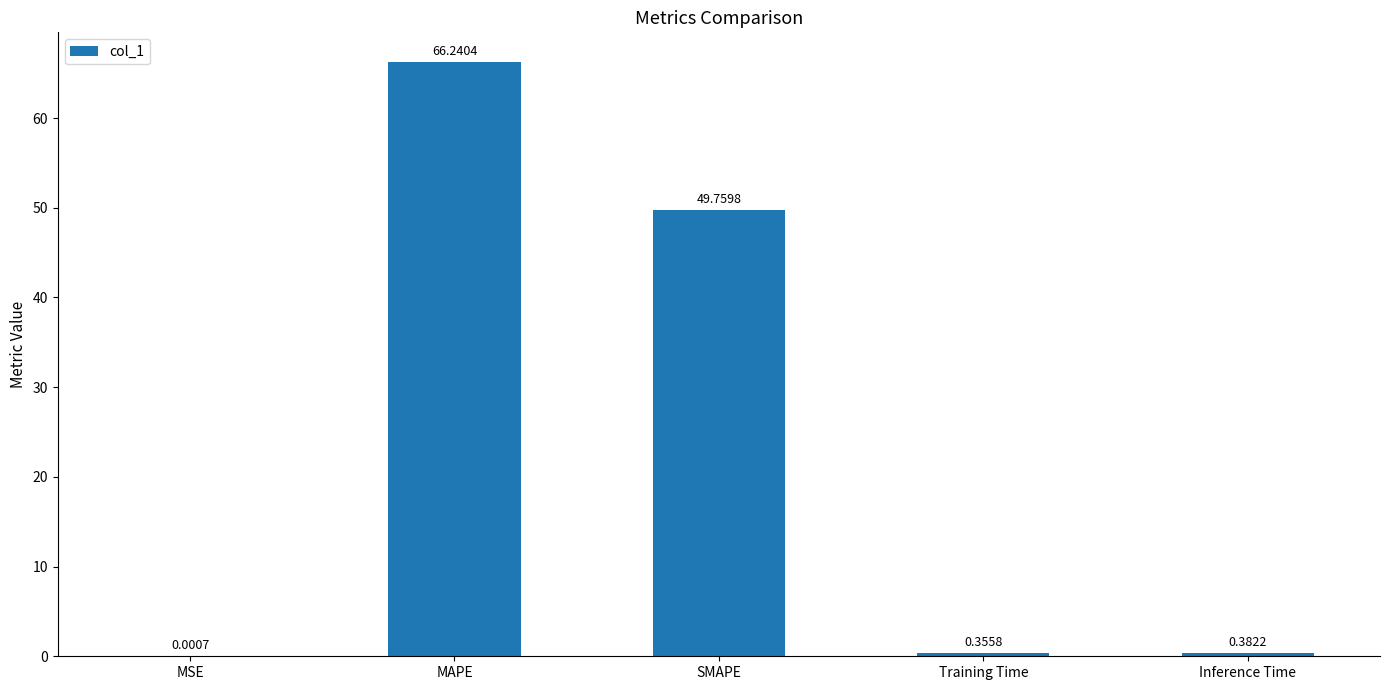

Which category has the highest value across all series?

MAPE